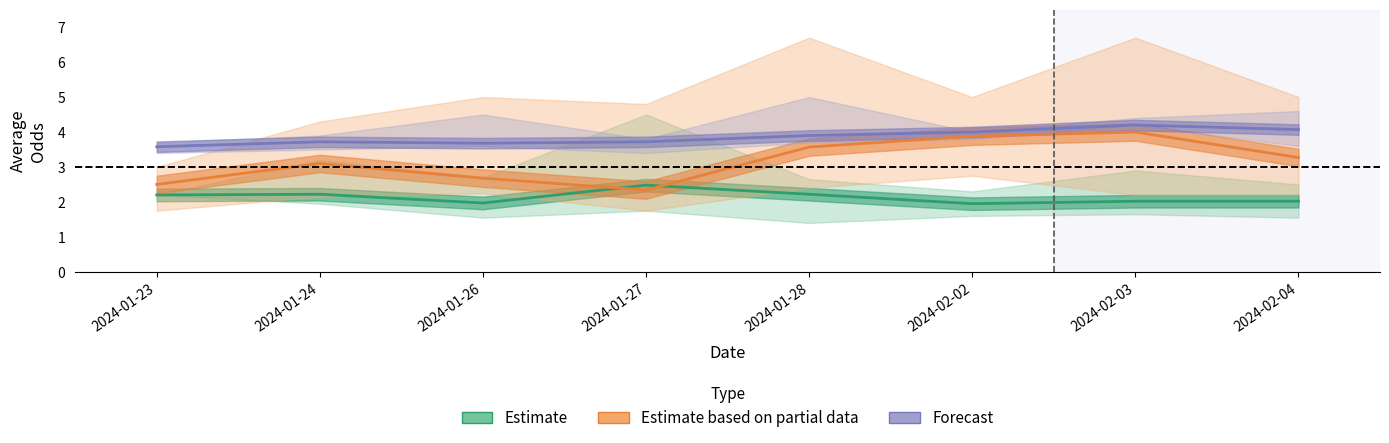

What is the average value of the Estimate based on partial data series?

3.2